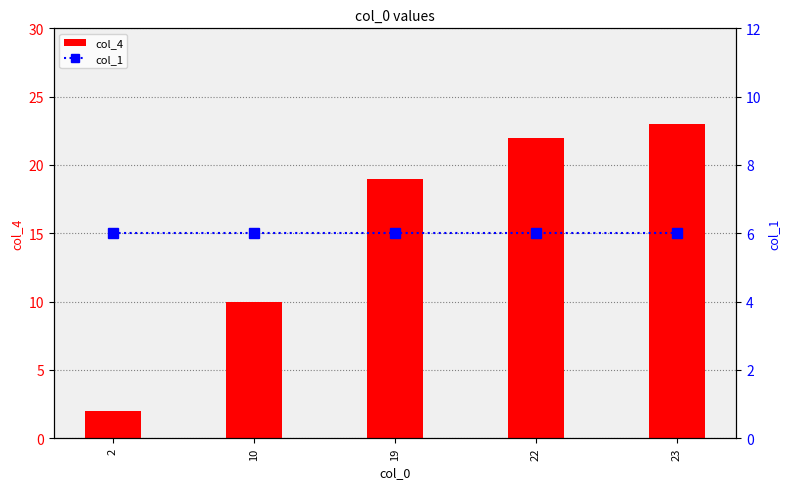

Rank the series by their maximum value, from lowest to highest.

col_1, col_4